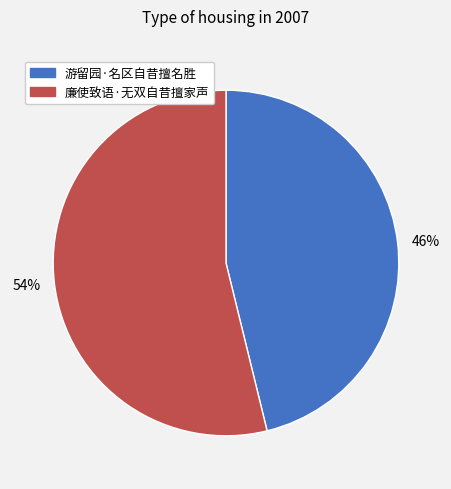

Do 46% and 54% together represent more than half of the pie?

Yes